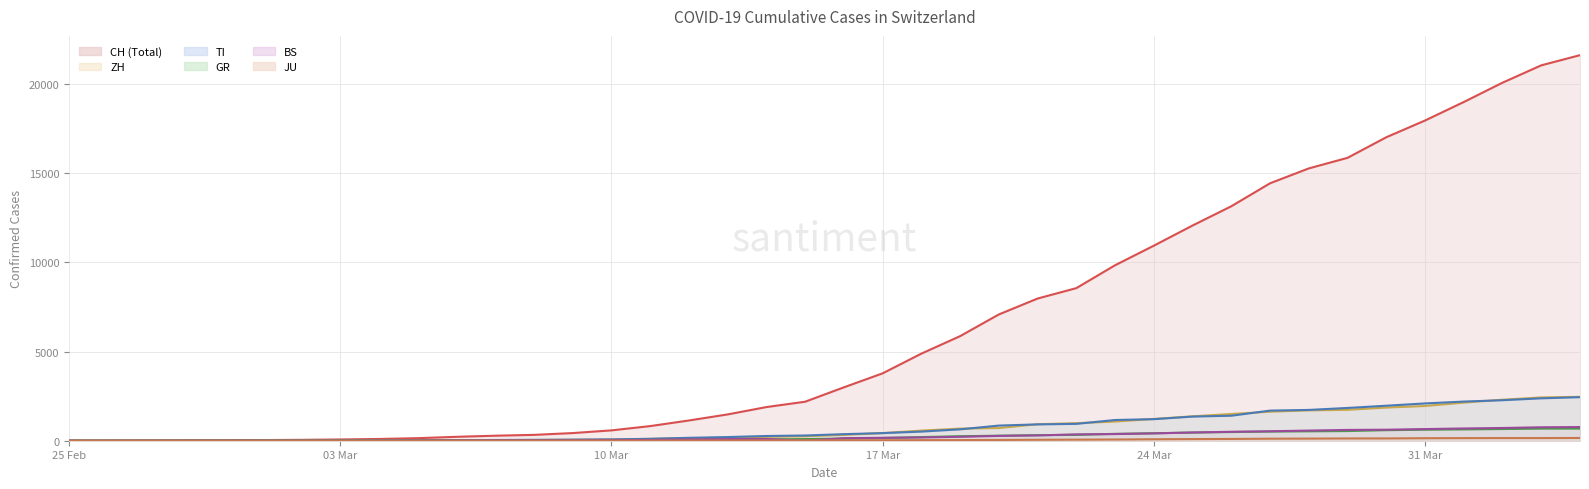

What is the highest value of the GR series?

680